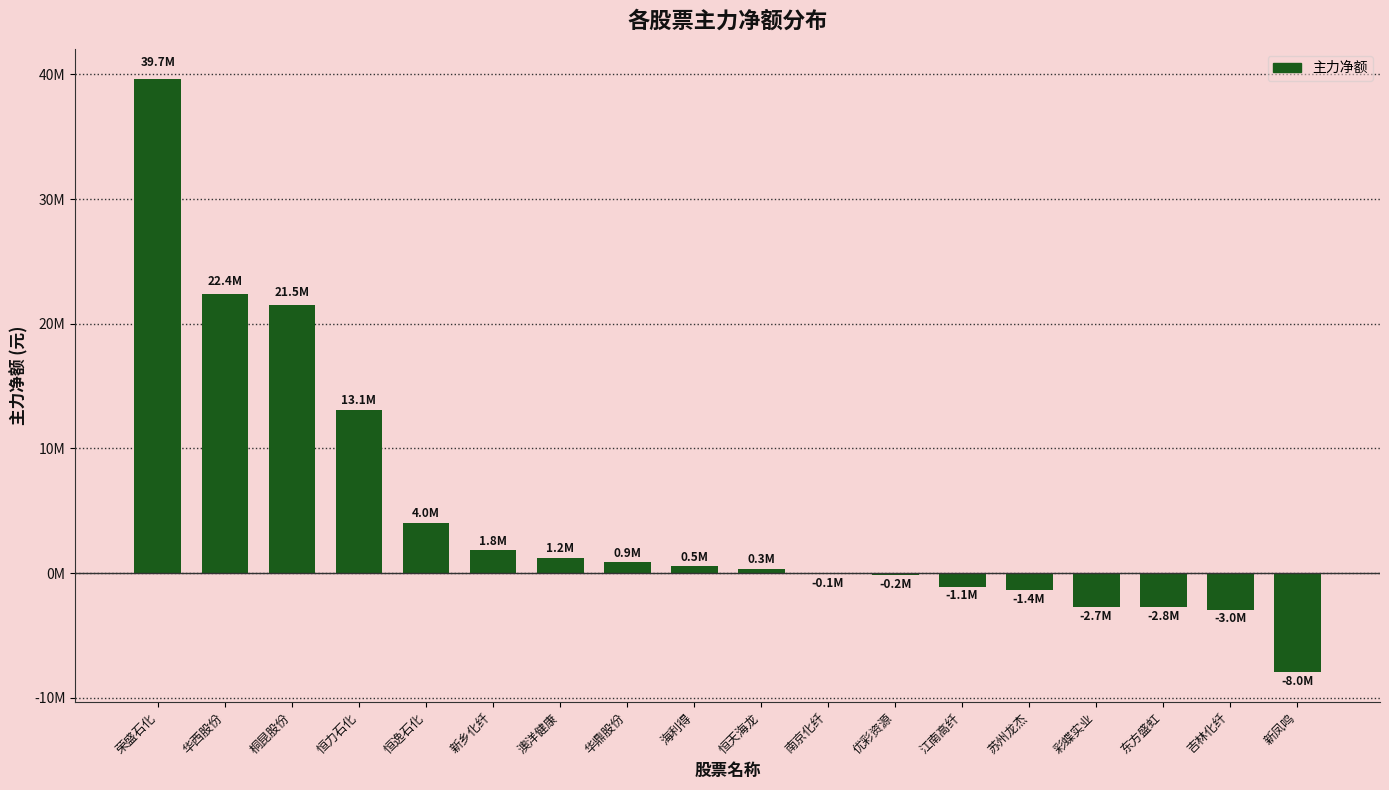

What is the ratio of the value at 恒天海龙 to the value at 海利得?

0.6